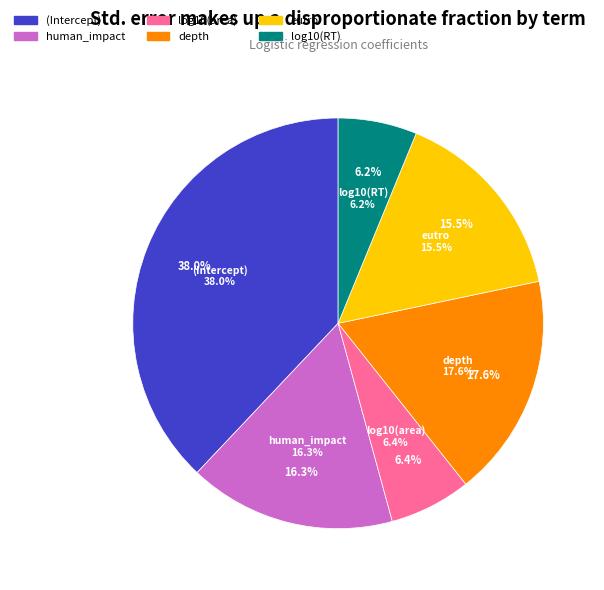

To the nearest percent, what percentage of the pie is log10(RT)?

6%